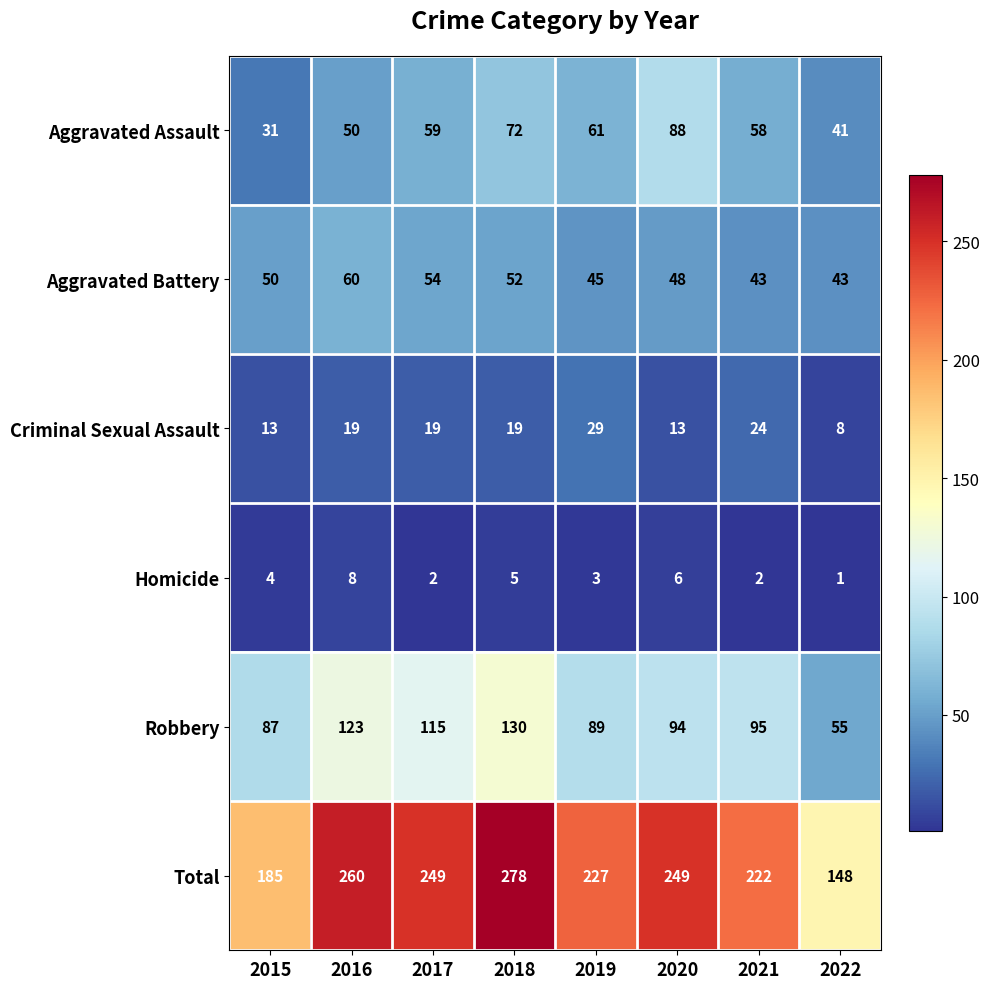

What is the difference between the maximum and second lowest values in the Criminal Sexual Assault series?

16